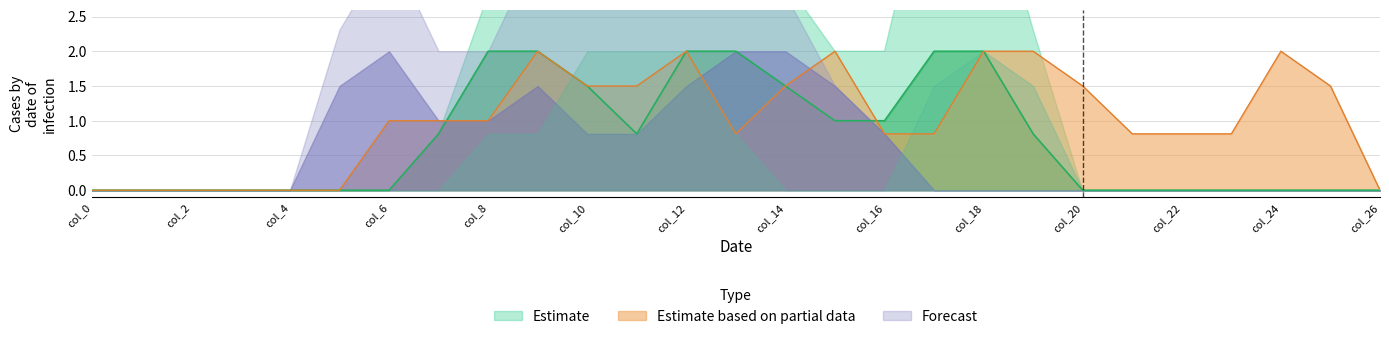

The Estimate based on partial data series shows 1.0 at col_4. True or false?

False